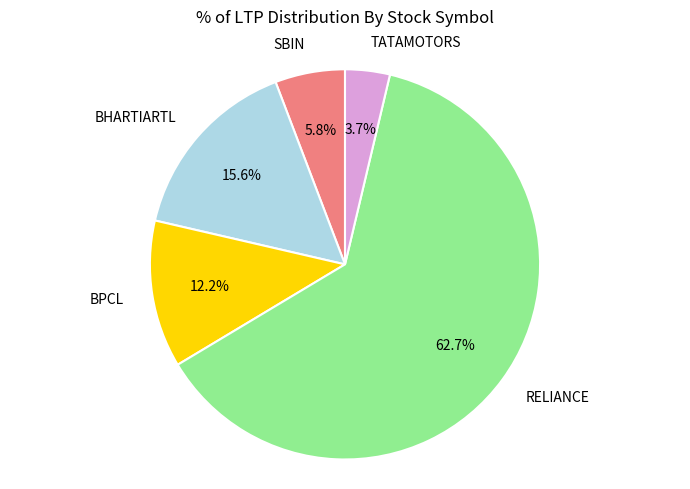

Approximately how many times larger is the value at BHARTIARTL compared to TATAMOTORS?

4.2